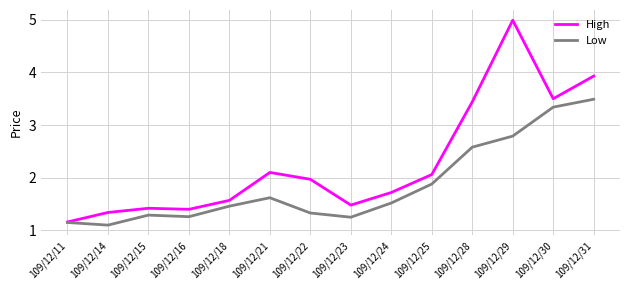

At 109/12/21, list the series in order from smallest to largest.

Low, High